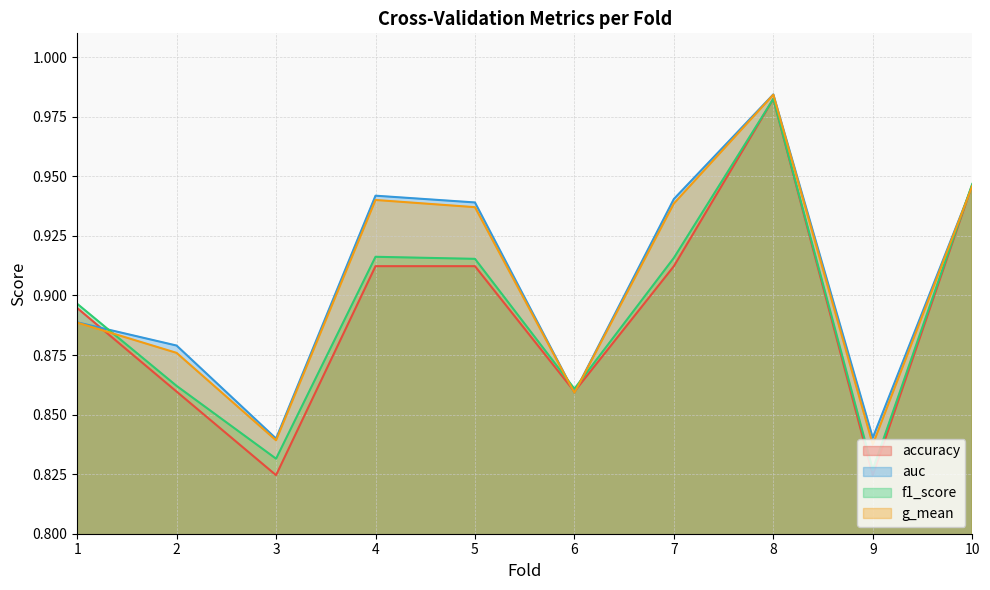

How many intersections are there between f1_score and auc?

4